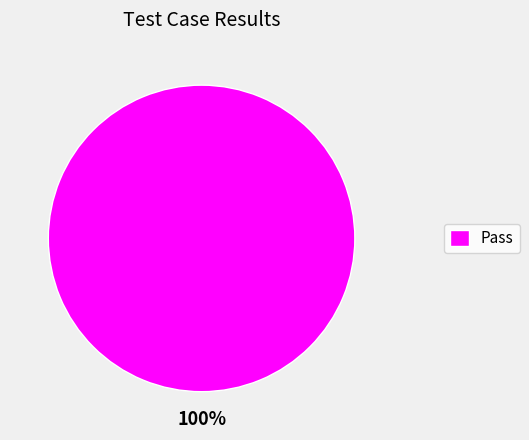

Is Pass the majority of the pie?

Yes